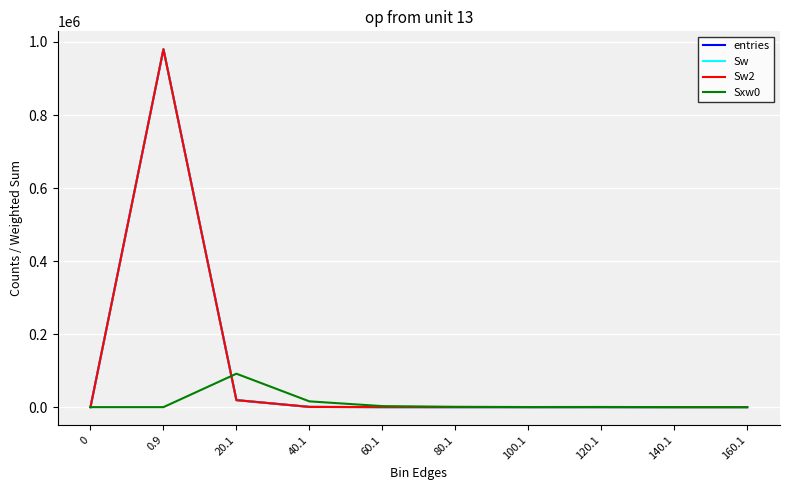

Is this an area chart (filled region under the line)?

No